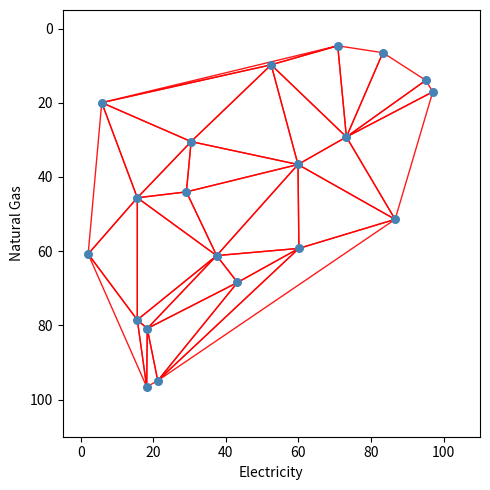

What Y value in the scatter plot is closest to 50?

51.4